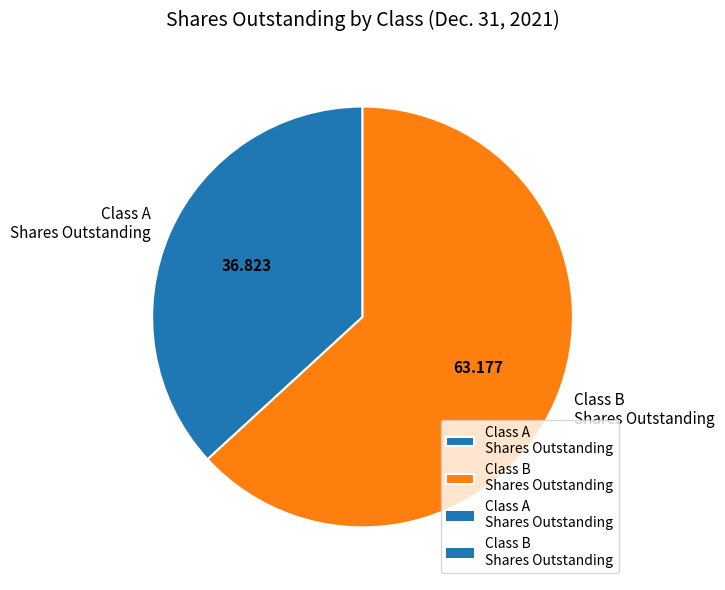

What is the smallest slice in the pie chart?

Class A Shares Outstanding